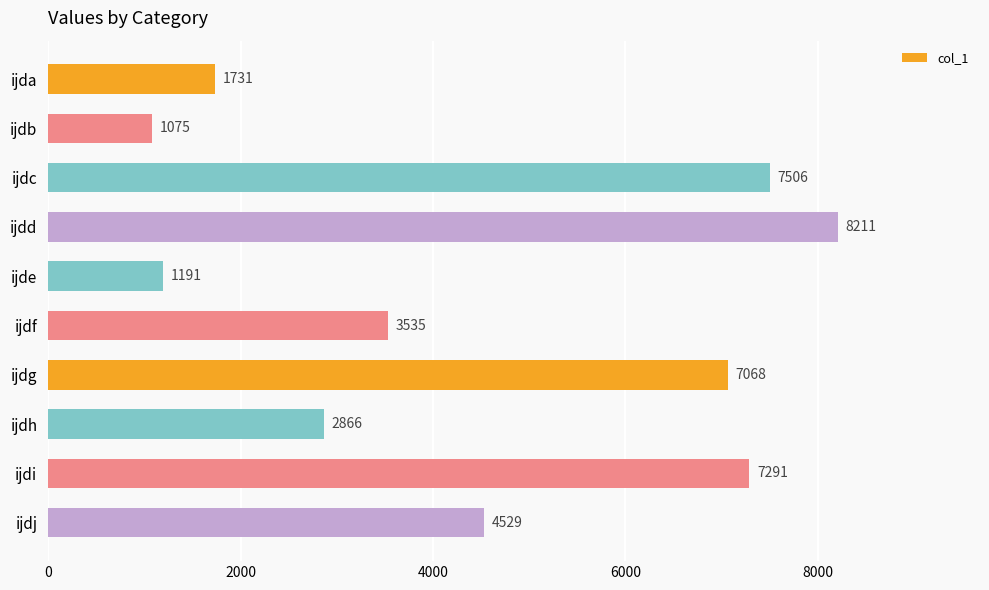

Which label corresponds to the largest value in the chart?

ijdd